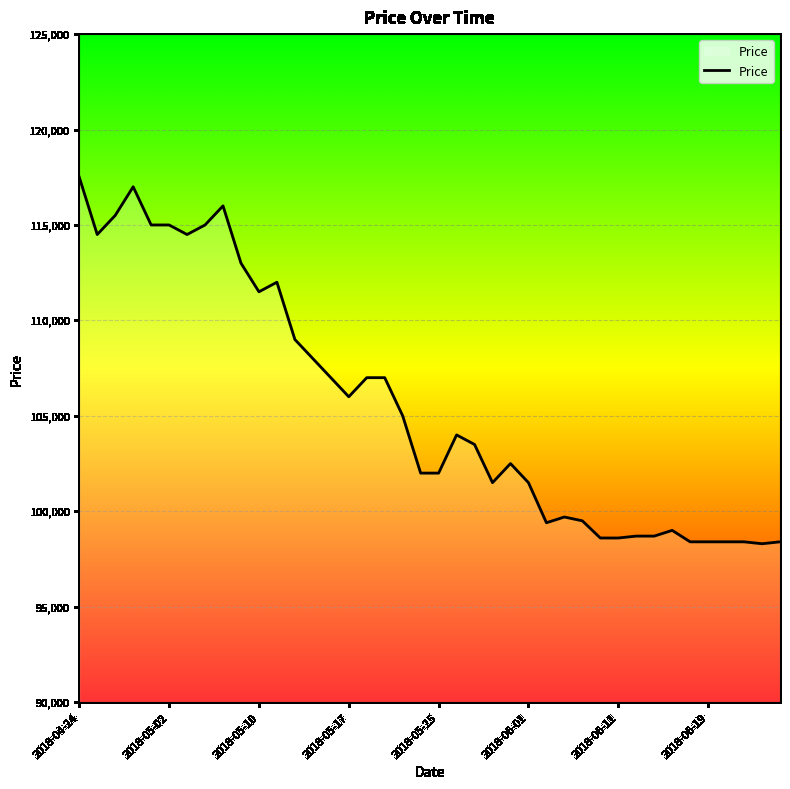

What is the difference between the maximum and minimum values?

19200